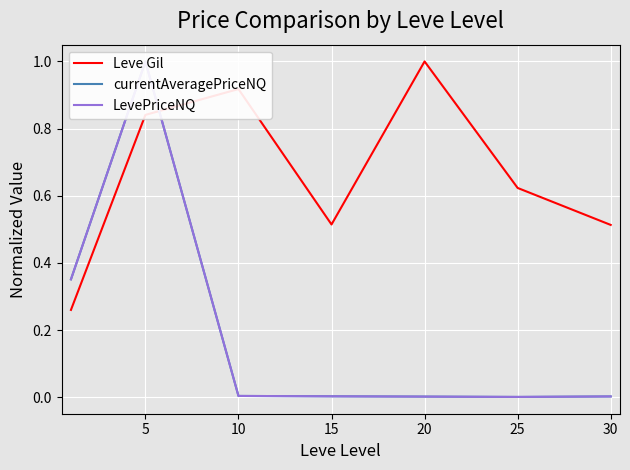

What is the total value across all series at 15?

0.5